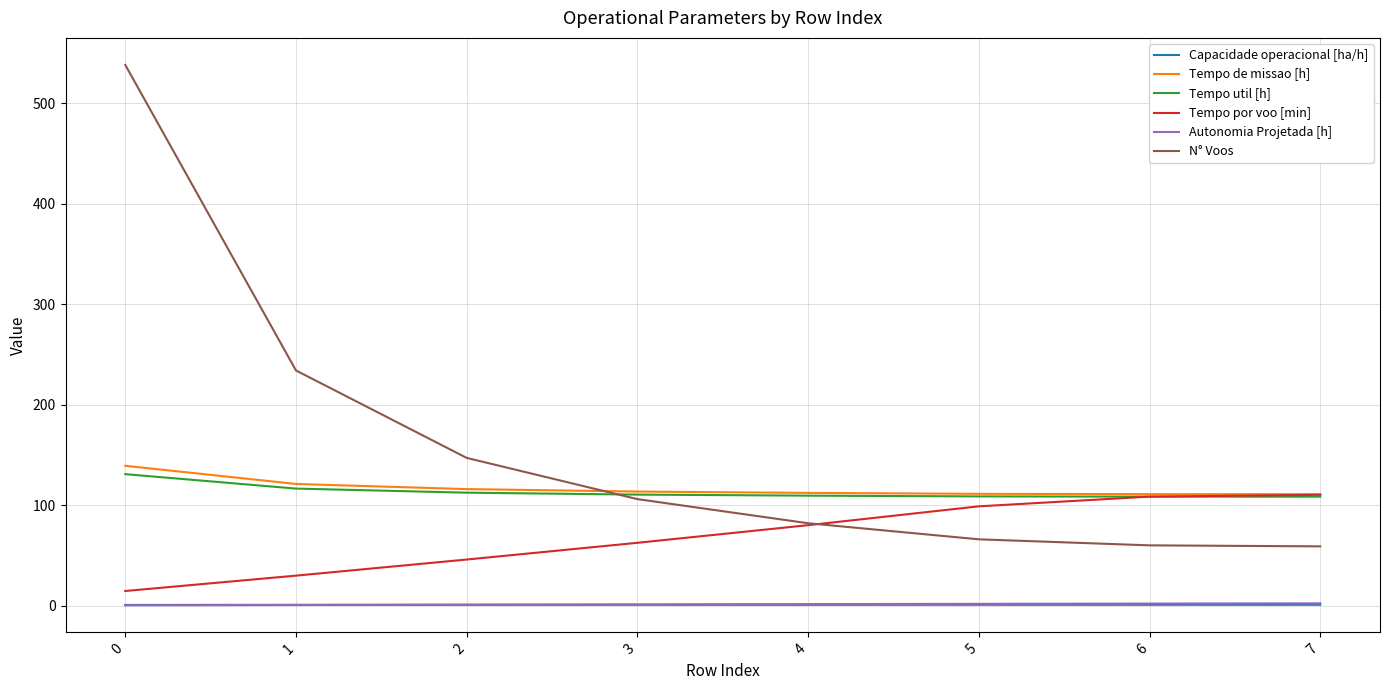

Which series has the widest spread of values?

N° Voos